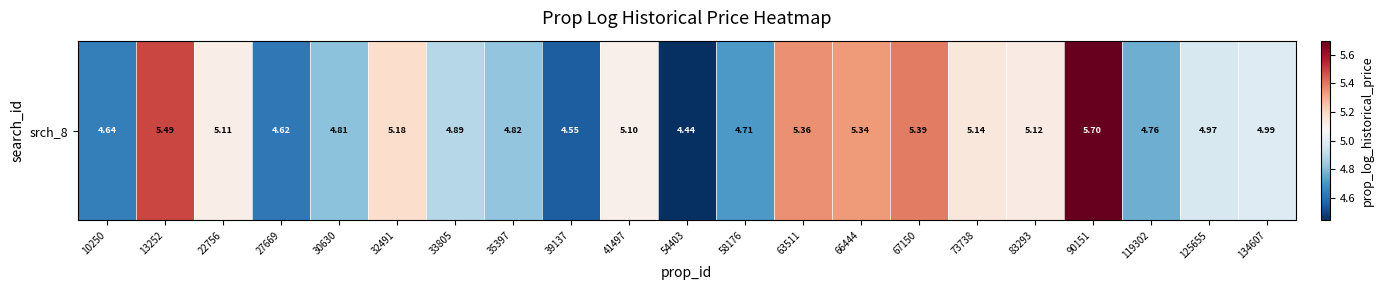

Reading left to right, what are all the values shown in this chart?

10250=4.6	13252=5.5	22756=5.1	27669=4.6	30630=4.8	32491=5.2	33805=4.9	35397=4.8	39137=4.5	41497=5.1	54403=4.4	58176=4.7	63511=5.4	66444=5.3	67150=5.4	73738=5.1	83293=5.1	90151=5.7	119302=4.8	125655=5.0	134607=5.0